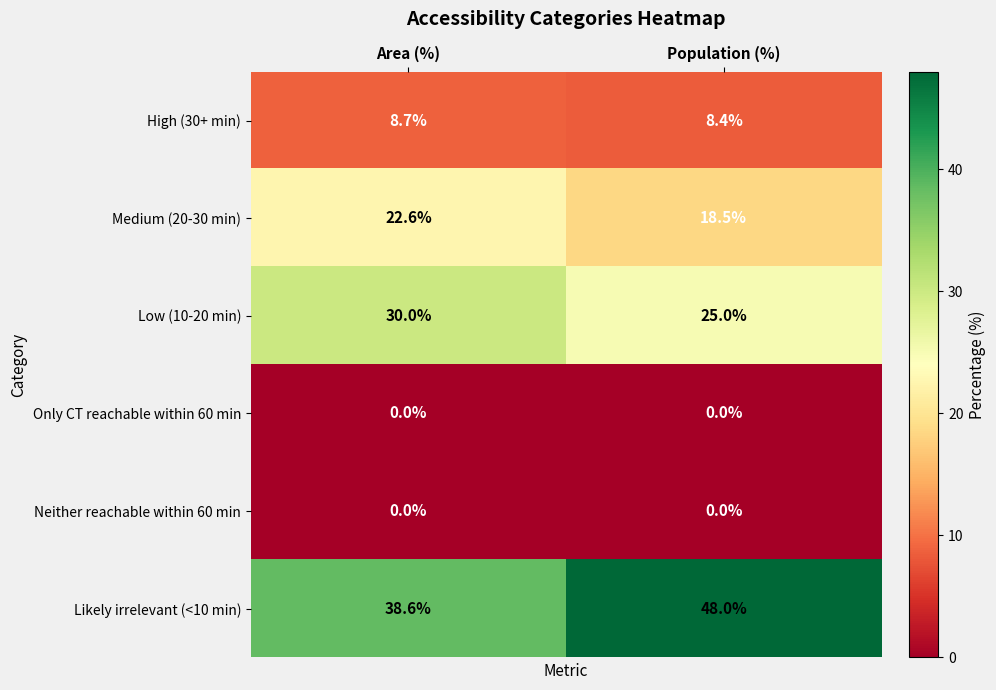

What is the approximate value of High (30+ min) at Area (%)?

8.7